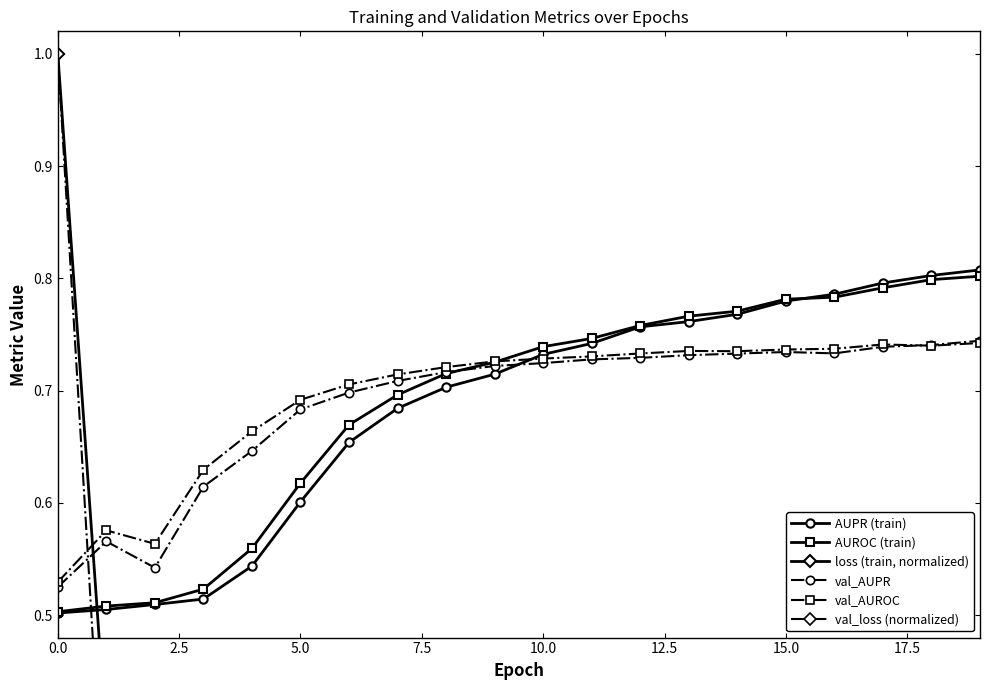

Count the AUPR (train) values in the range 0 to 1.

20